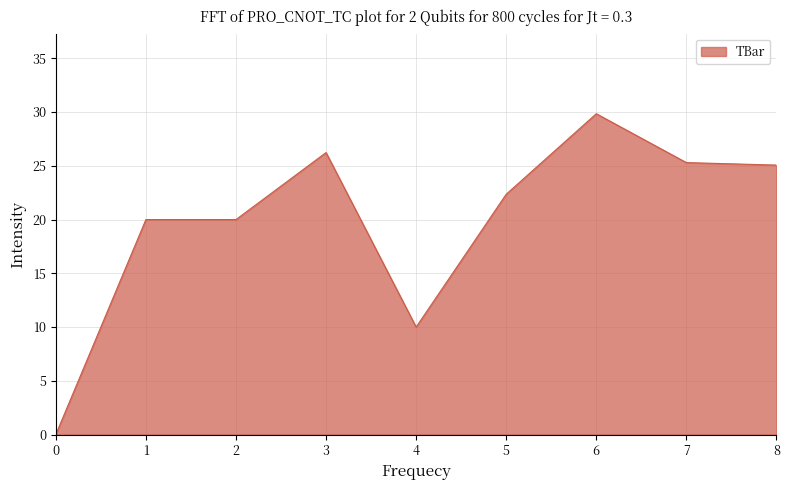

Does the chart display data point markers on the line(s)?

No